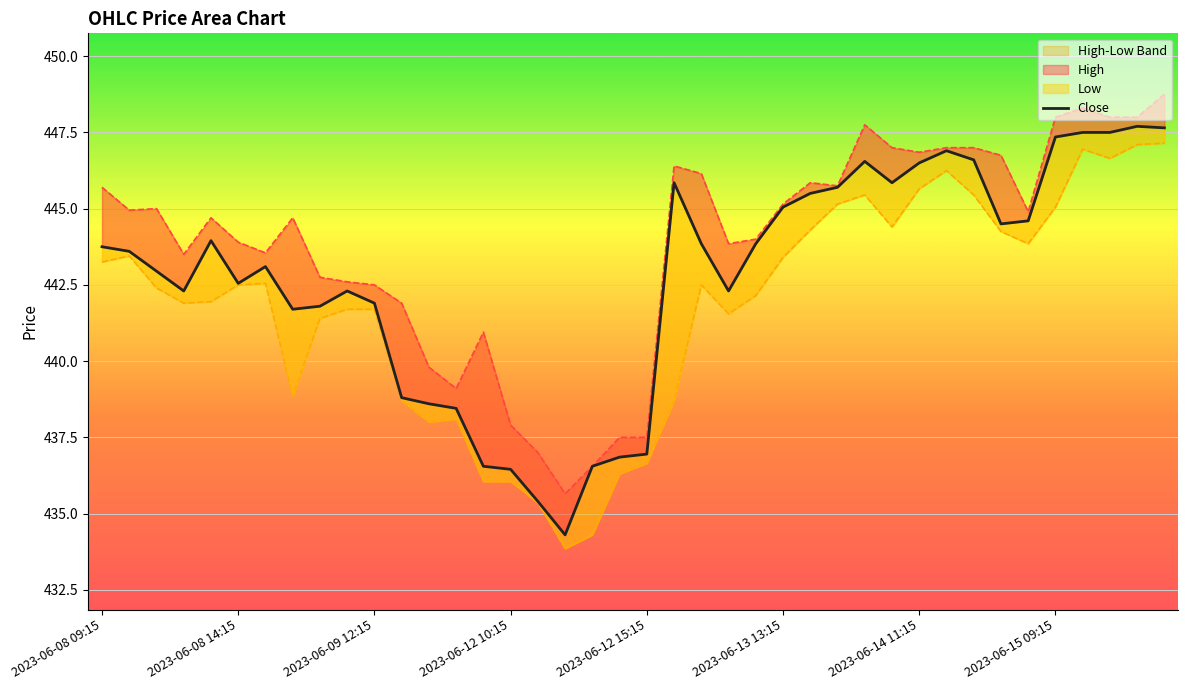

True or false: High and Close intersect in this chart.

False